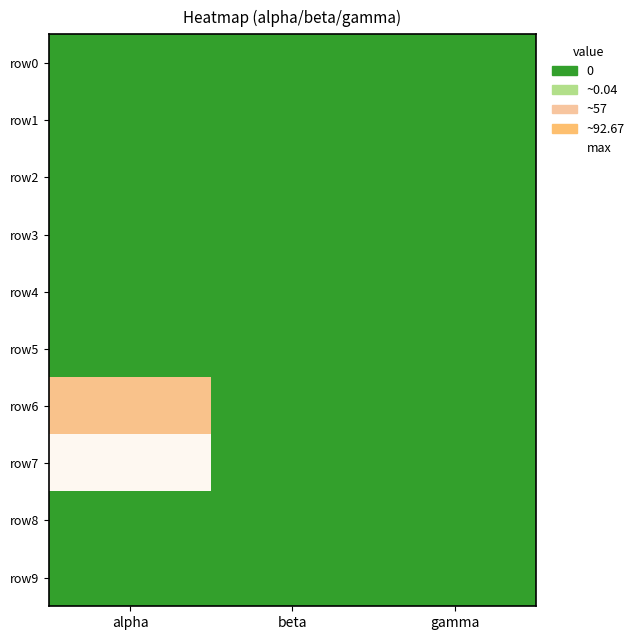

Which series changed the most between alpha and beta?

row7